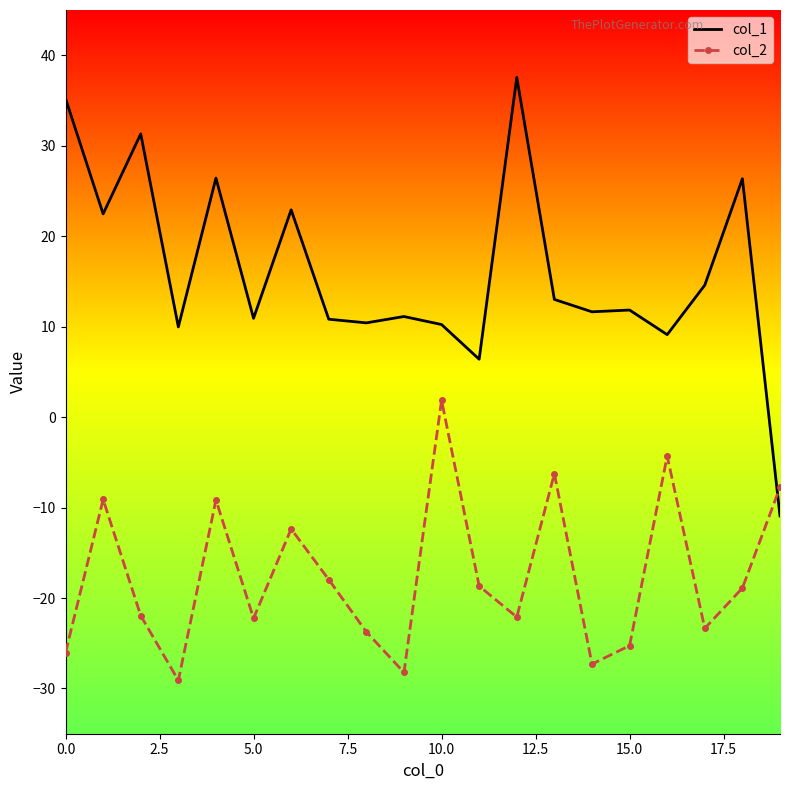

What is the maximum value shown in the chart?

37.5